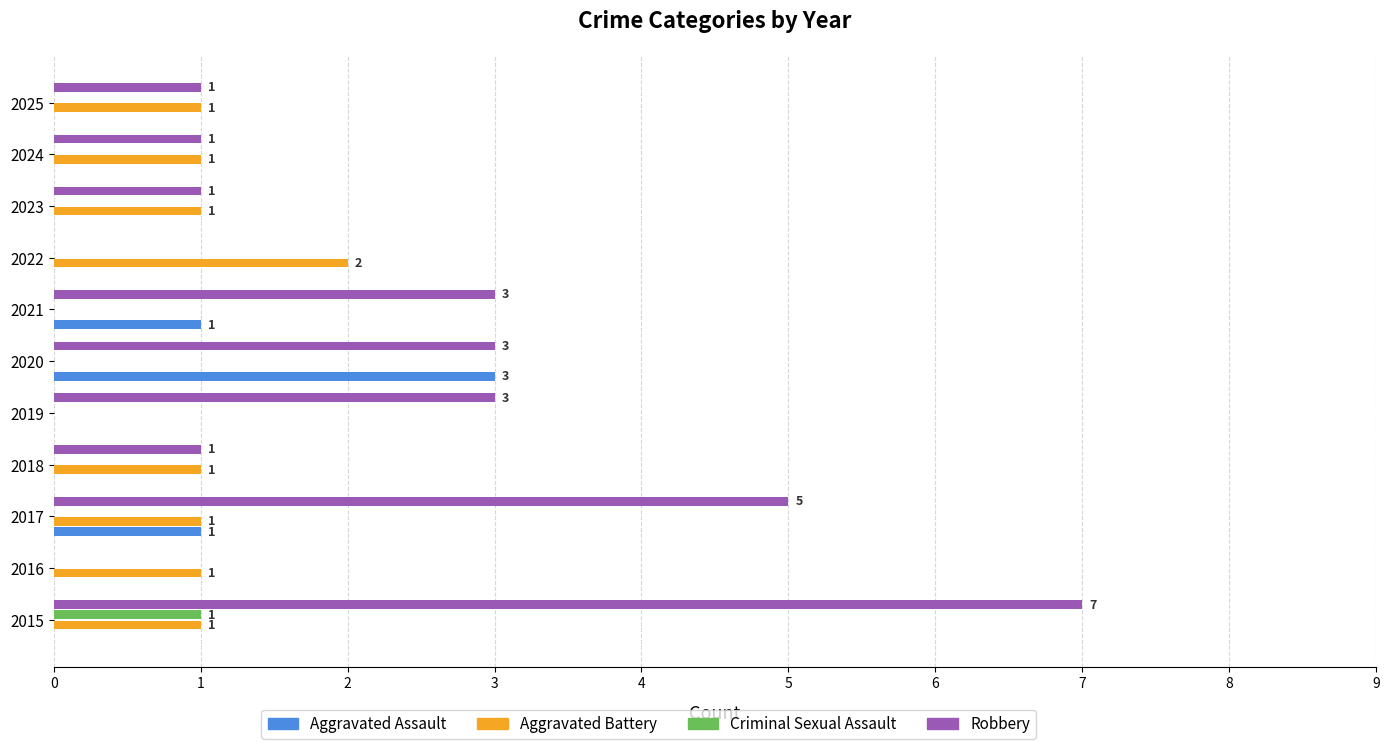

What is the sum of the Robbery values at 2023 and 2015?

8